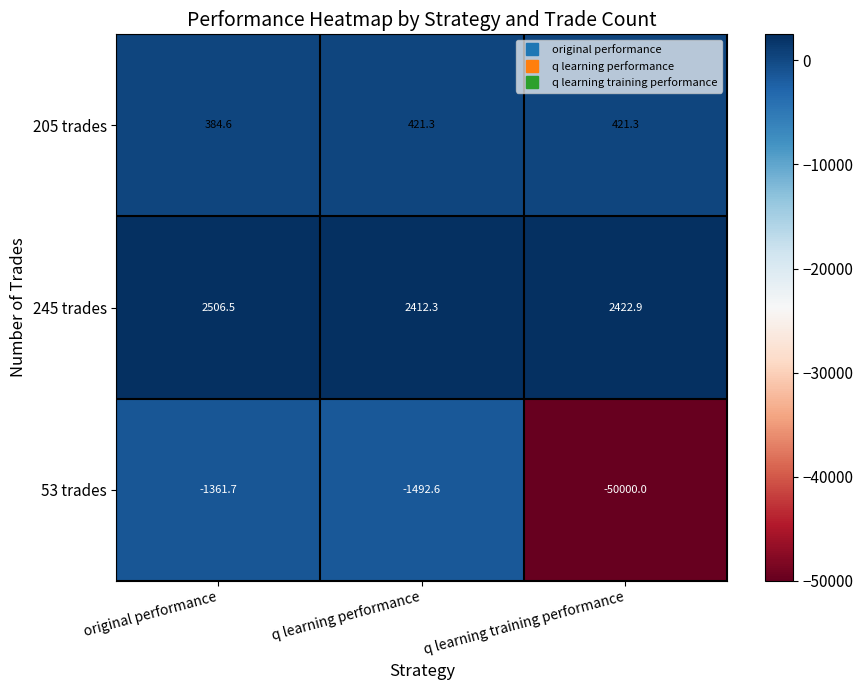

The value of 245 trades at q learning training performance is 1314.3. True or false?

False